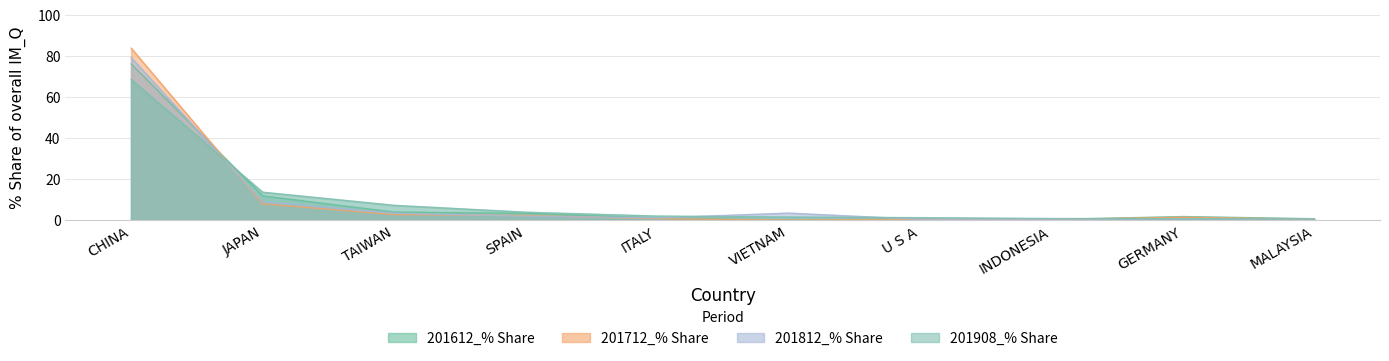

What is the label of the 9th point from the left?

GERMANY